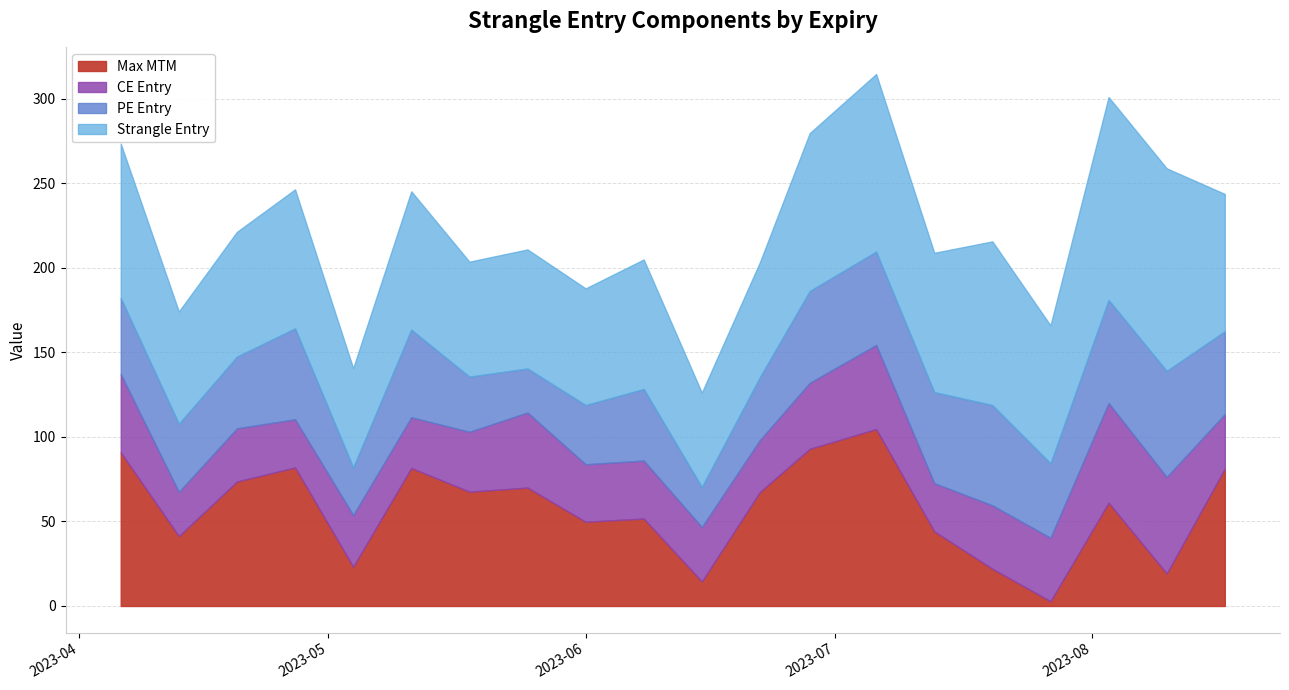

The value of CE Entry at 2023-04-27 is 13.6. True or false?

False